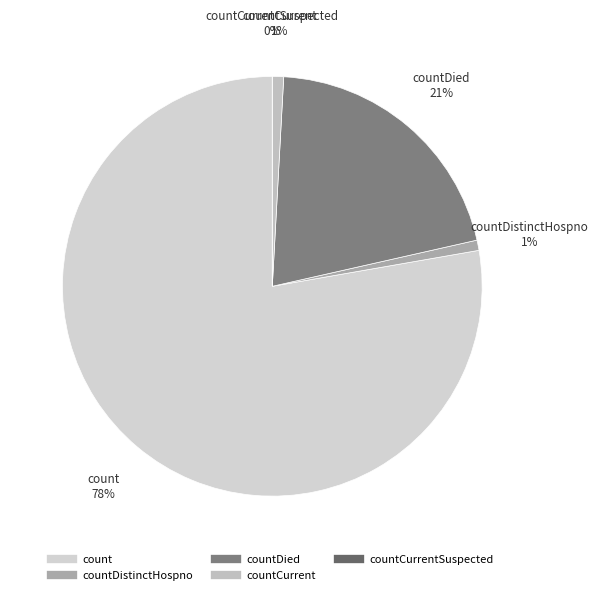

Is there a majority slice in this chart?

Yes